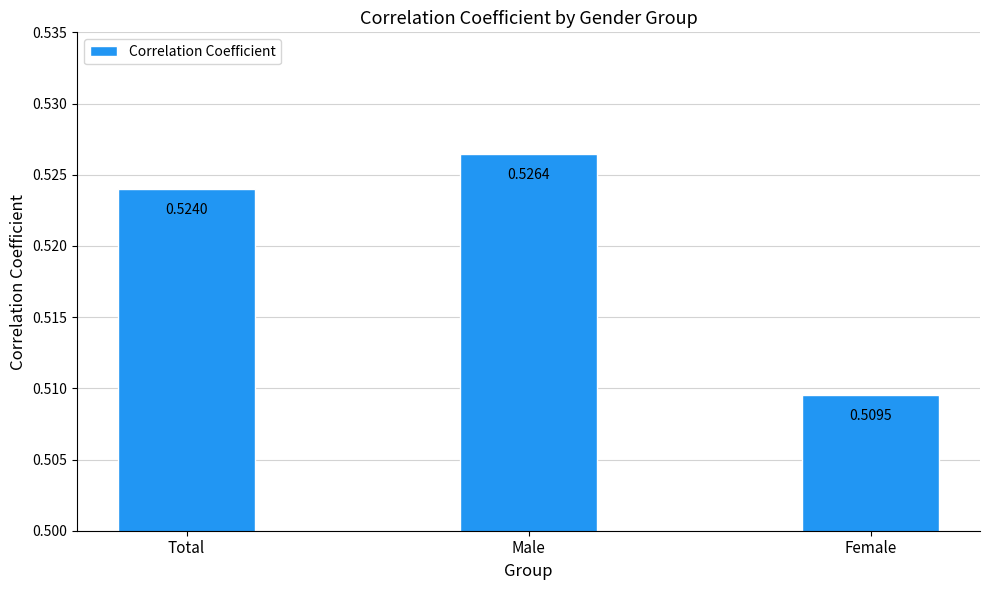

Which category has the highest value across all series?

Male